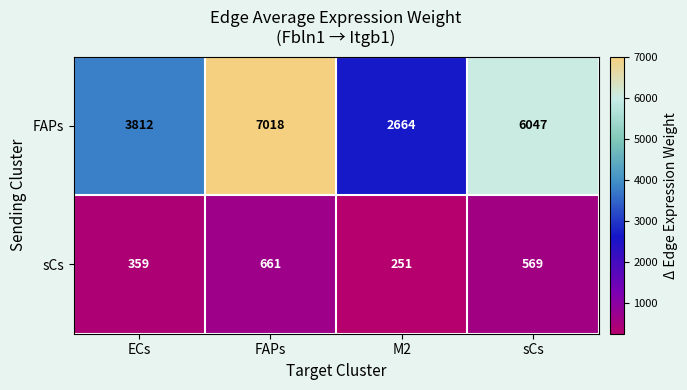

What is the average value of the sCs series?

460